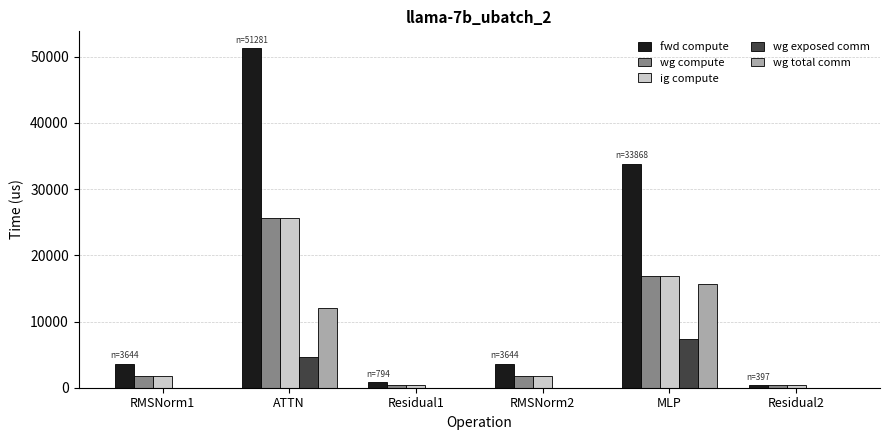

At which label does wg total comm reach its peak?

MLP